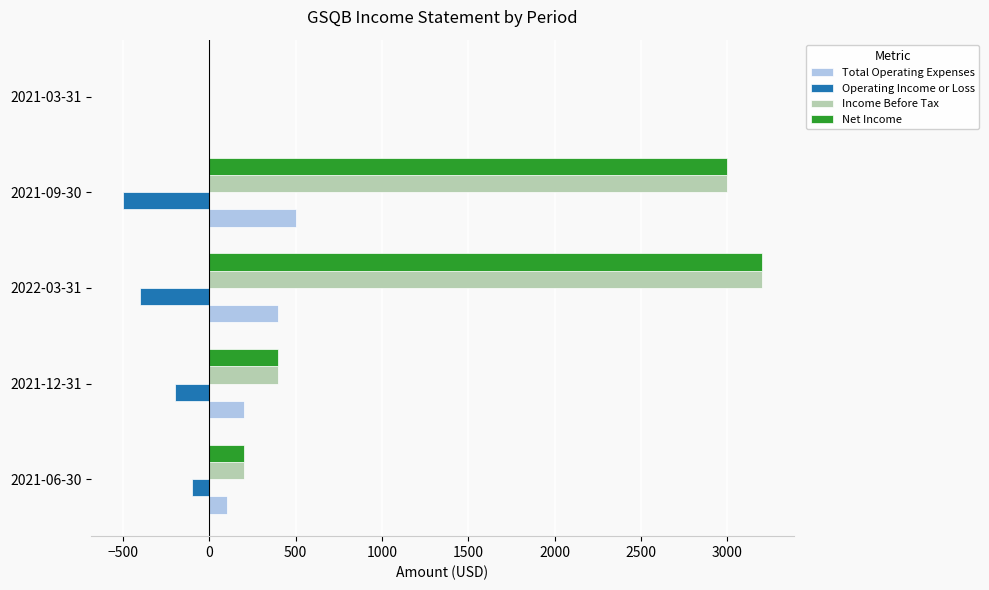

At which category is the sum across all series the highest?

2022-03-31